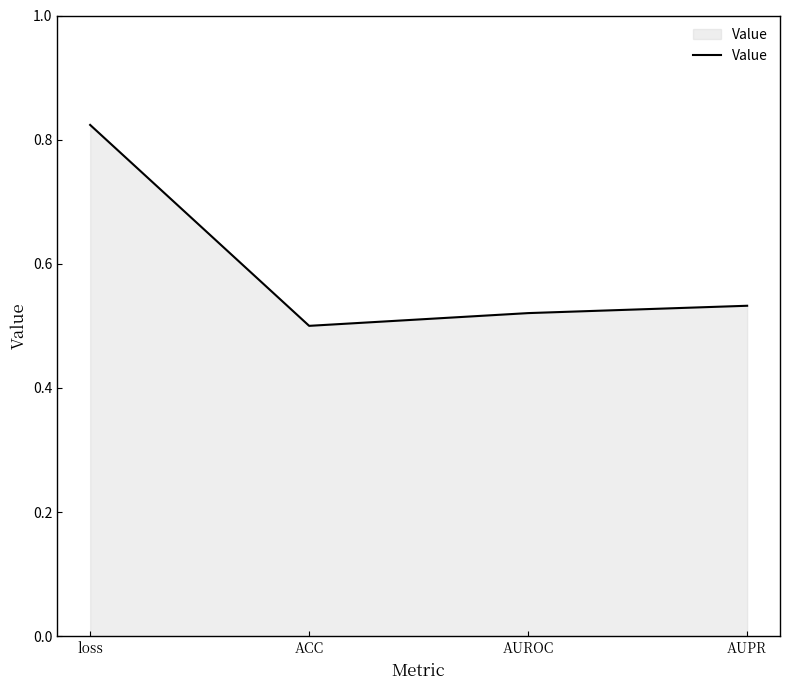

How many interior local valleys (lower than both neighbors) does the data have?

1